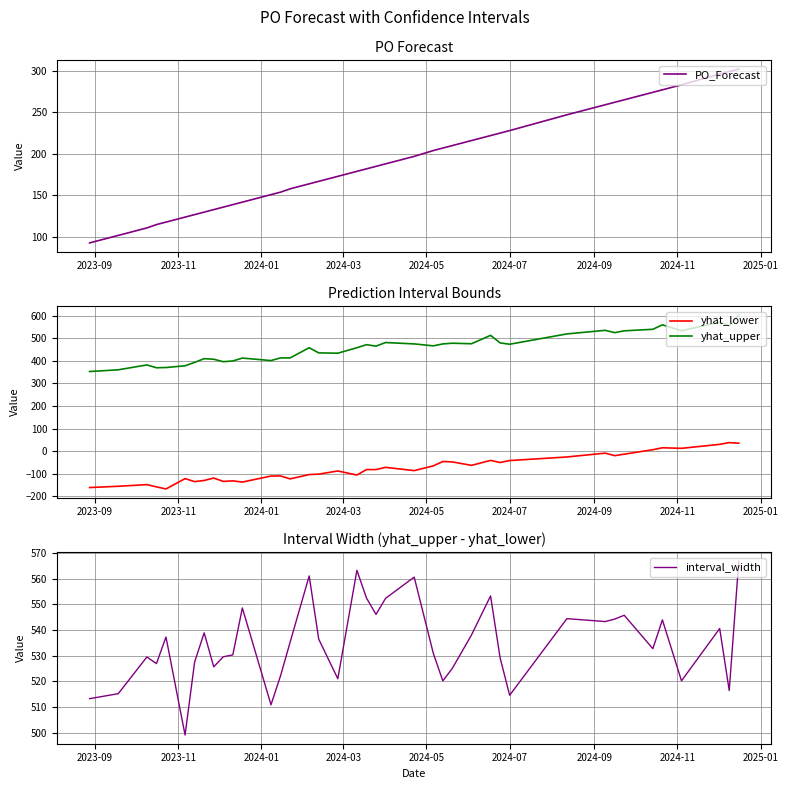

What is the lowest value of the PO_Forecast series?

93